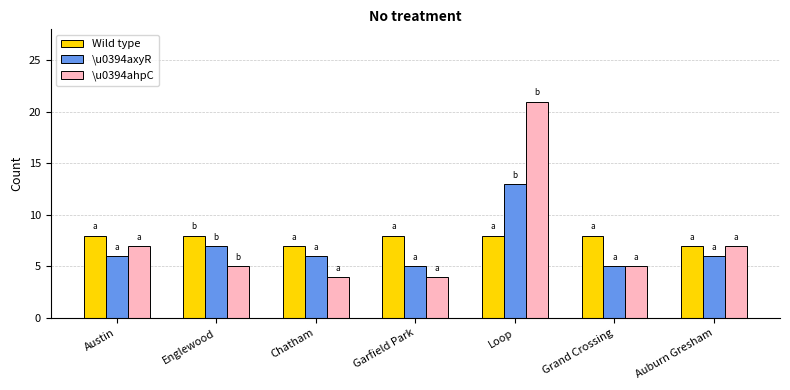

How many bars are there in each group?

3